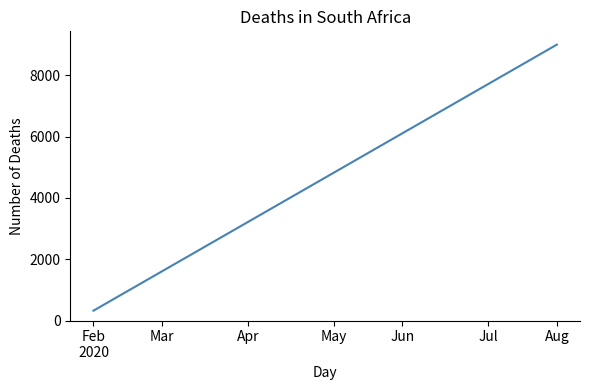

What is the difference between the maximum and minimum values?

8678.6